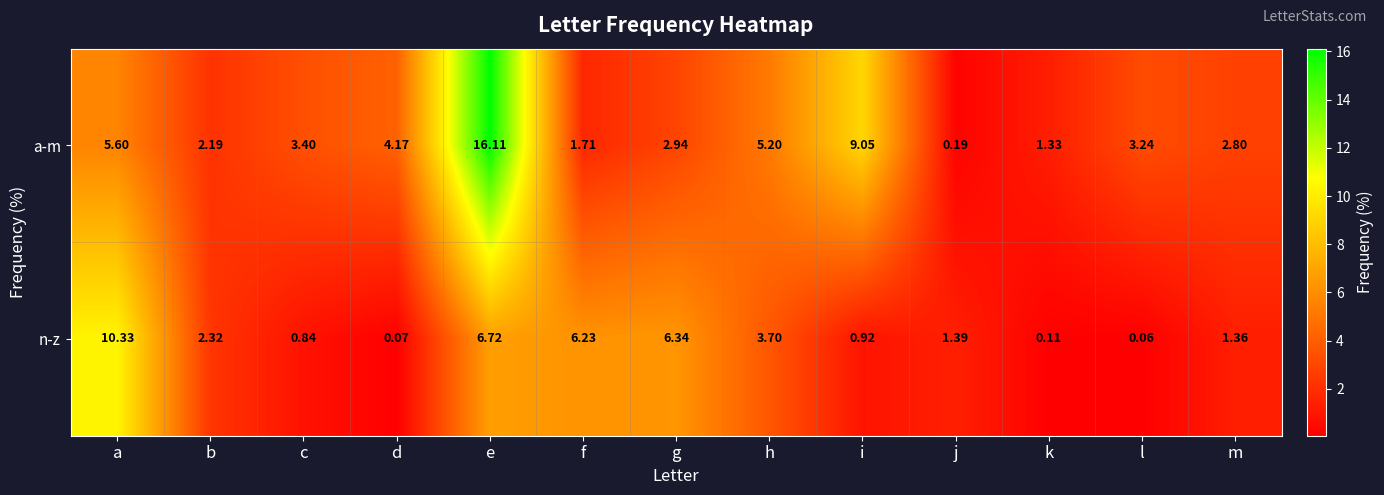

Which series changed the most between c and e?

a-m